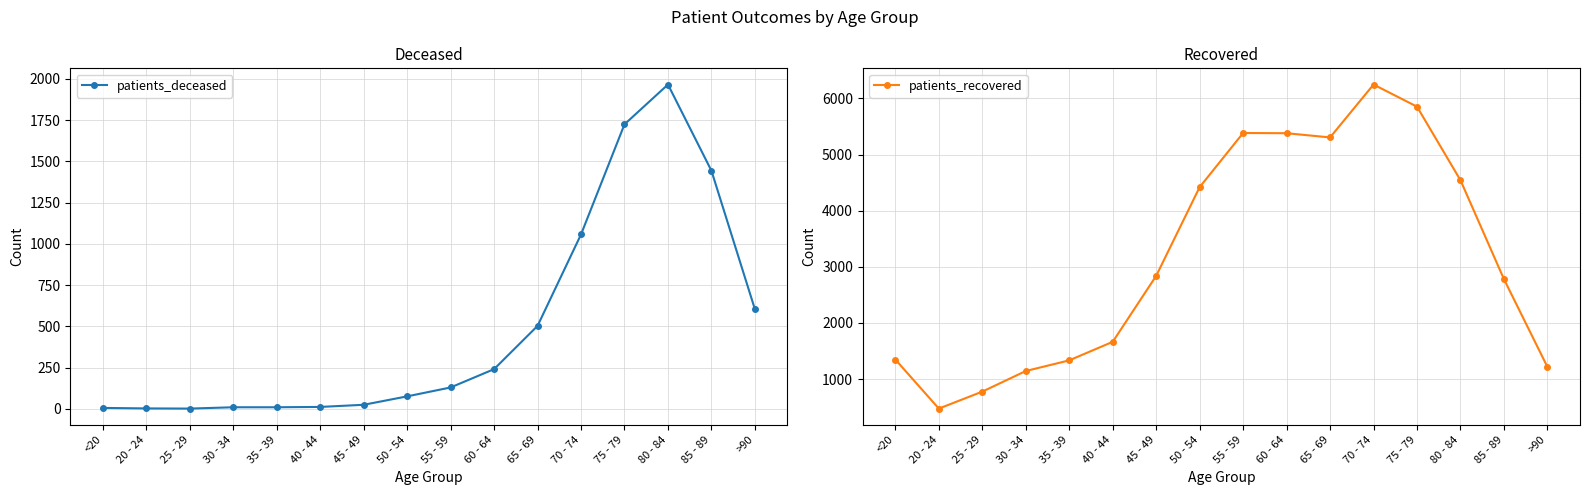

Which series changed the most between <20 and 25 - 29?

patients_recovered